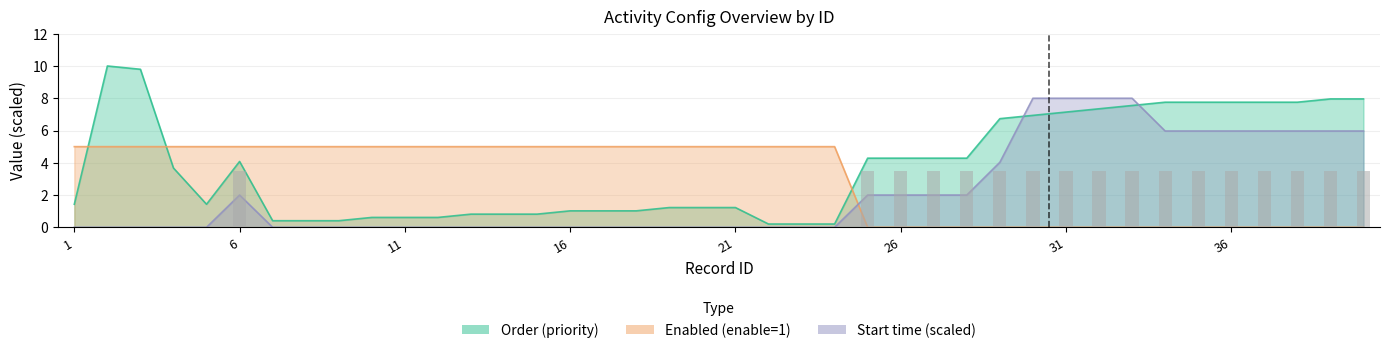

Is it true that Start time (normalized) equals 3.5 at 35?

True